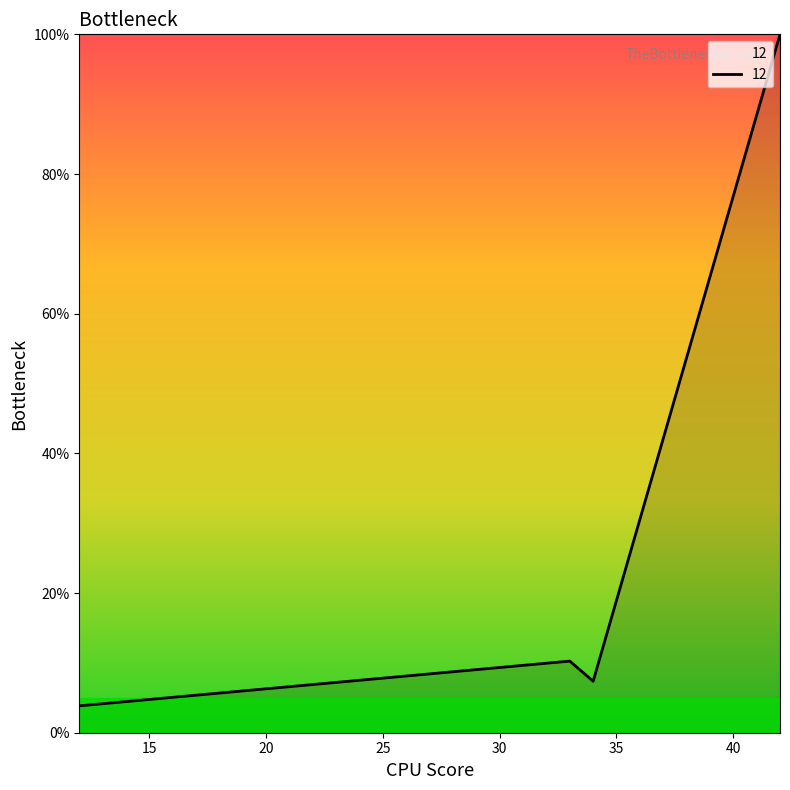

True or false: the data has more than 0 interior local peaks.

True